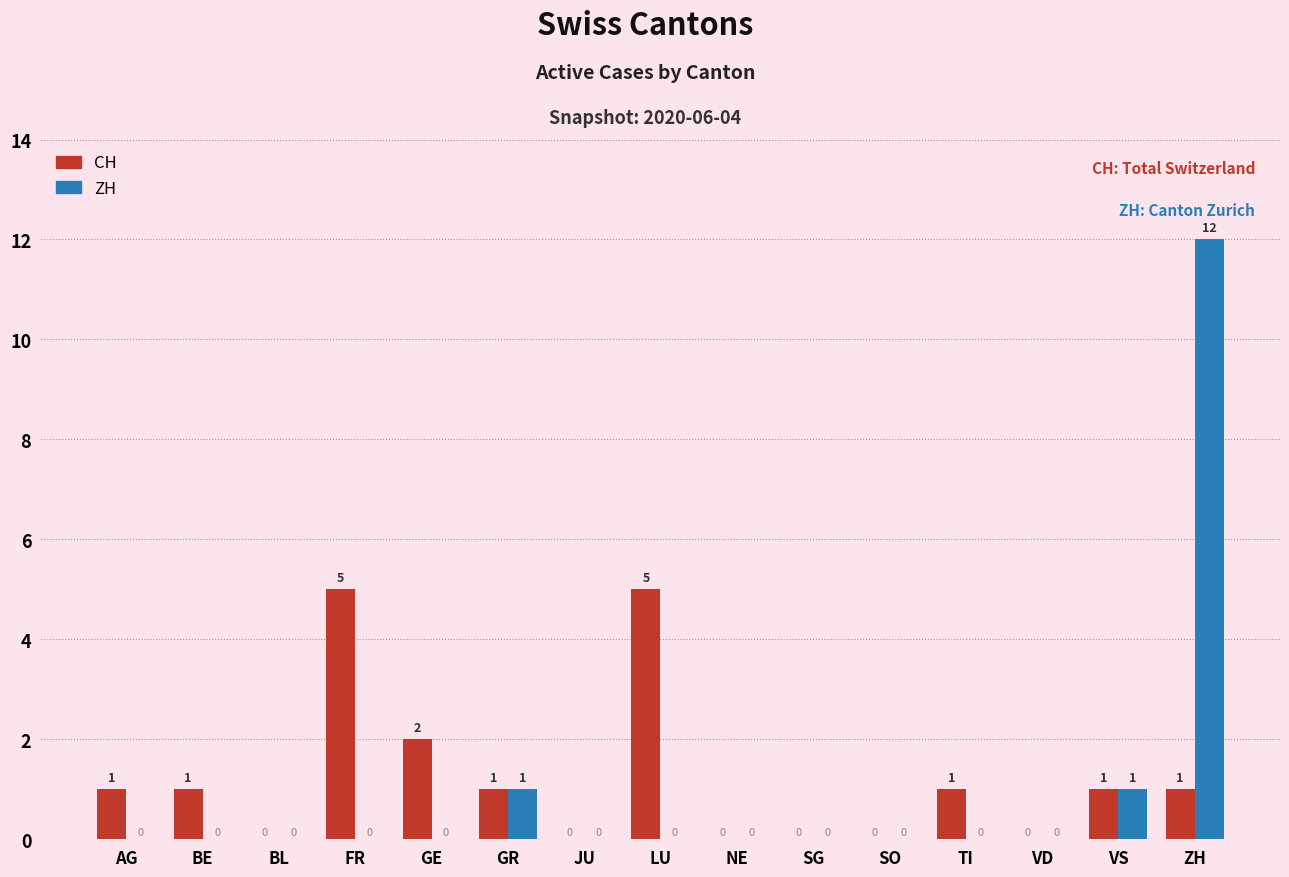

How many groups of bars are there?

15